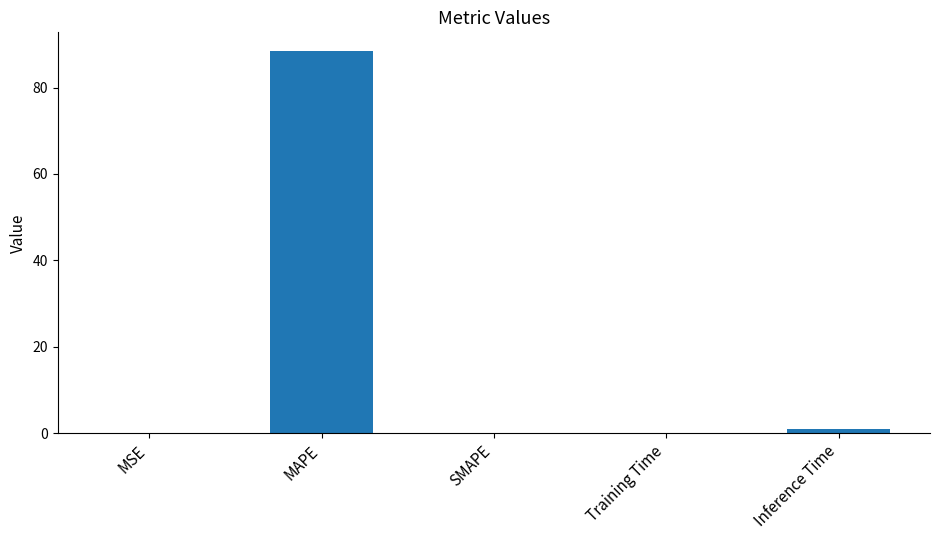

Is it true that the value at MSE is 0.0?

True